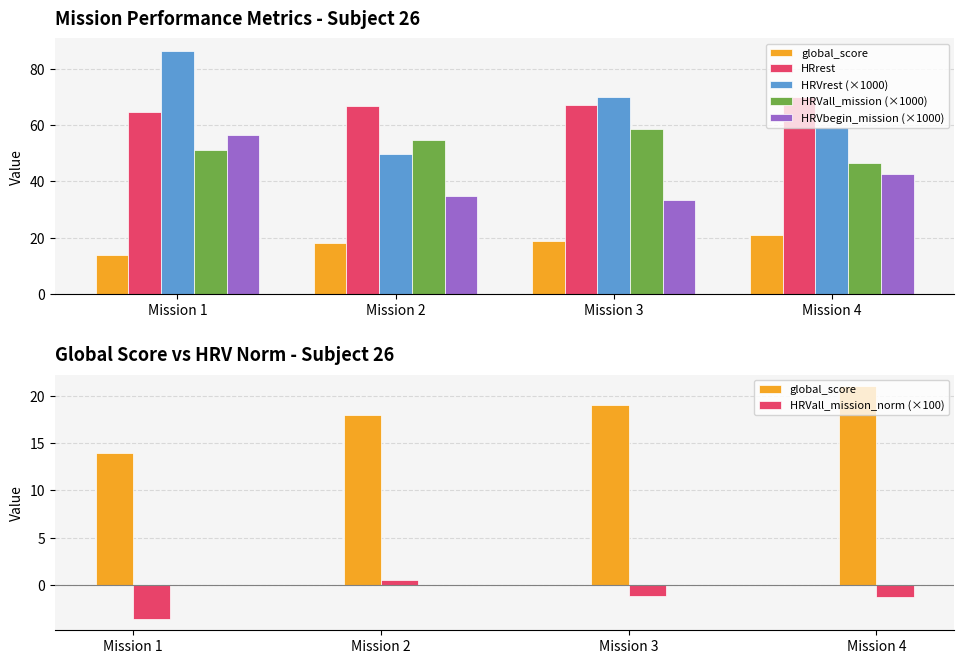

Rank the categories by HRVall_mission (×1000) value from highest to lowest.

Mission 3, Mission 2, Mission 1, Mission 4